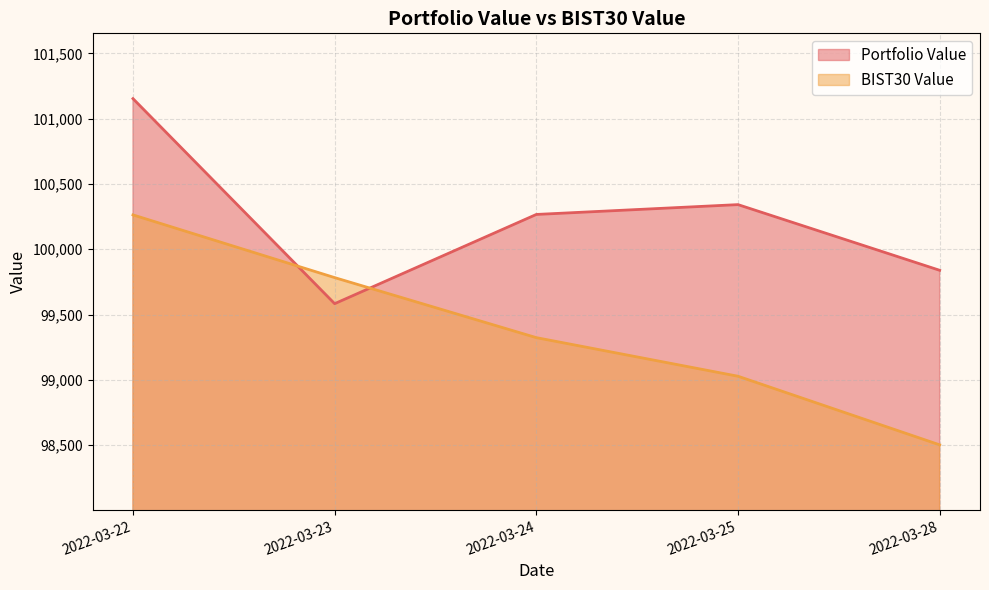

Which series has the largest total across all categories?

Portfolio Value